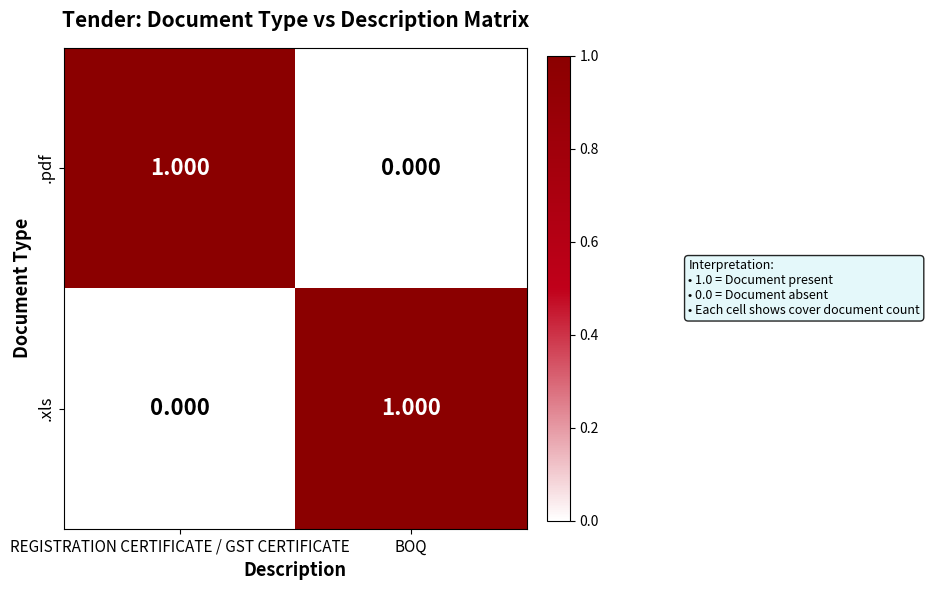

Where is .pdf nearest to the value 0?

BOQ